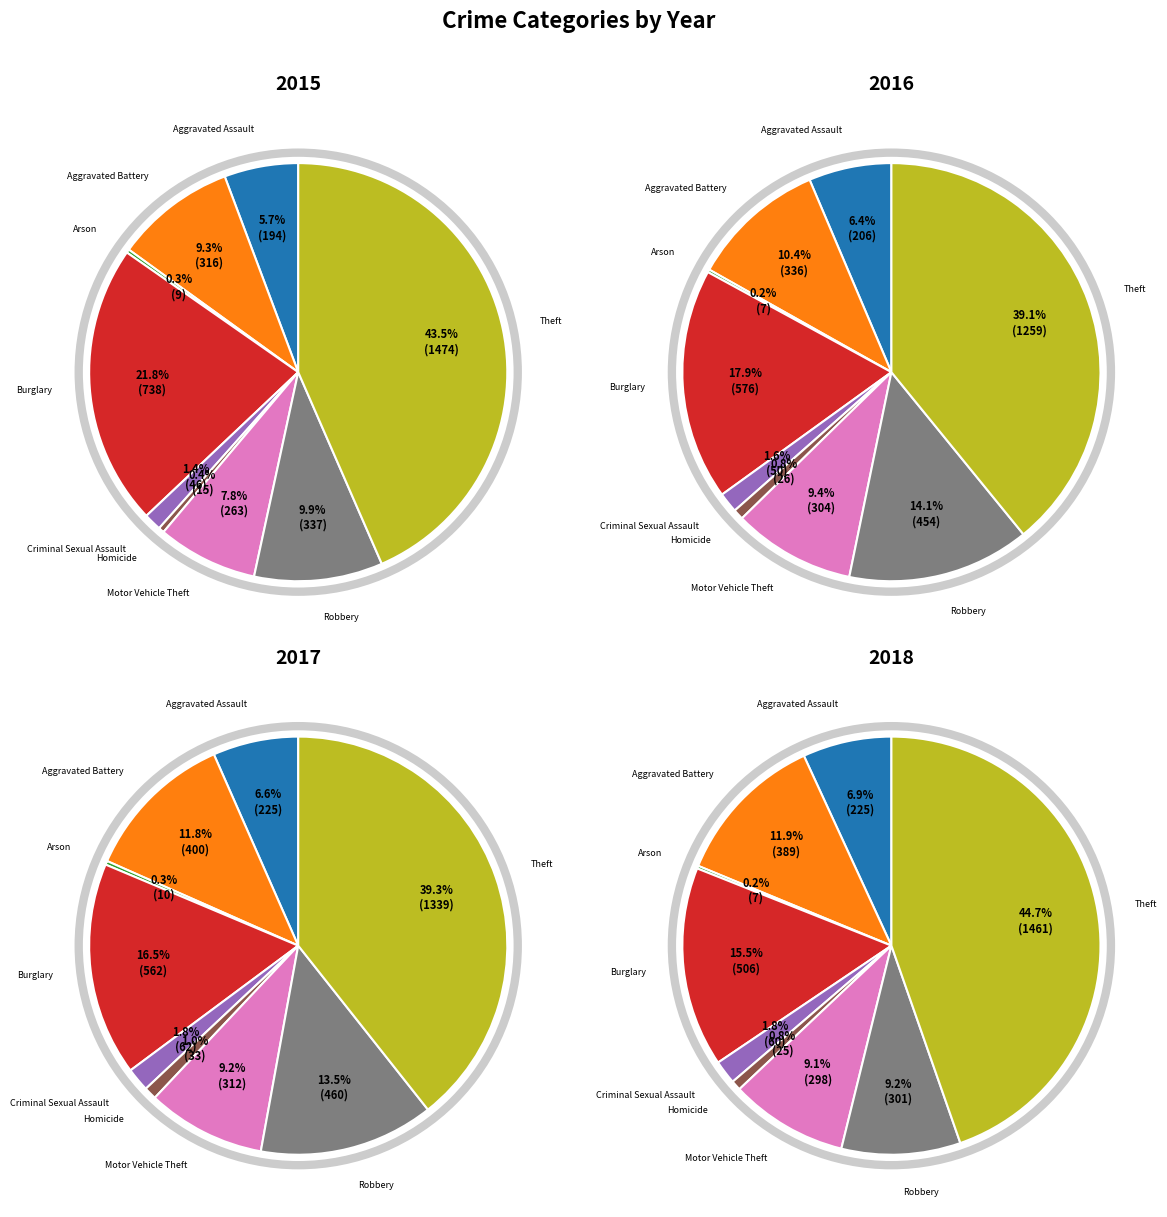

Does any single category account for the majority?

No